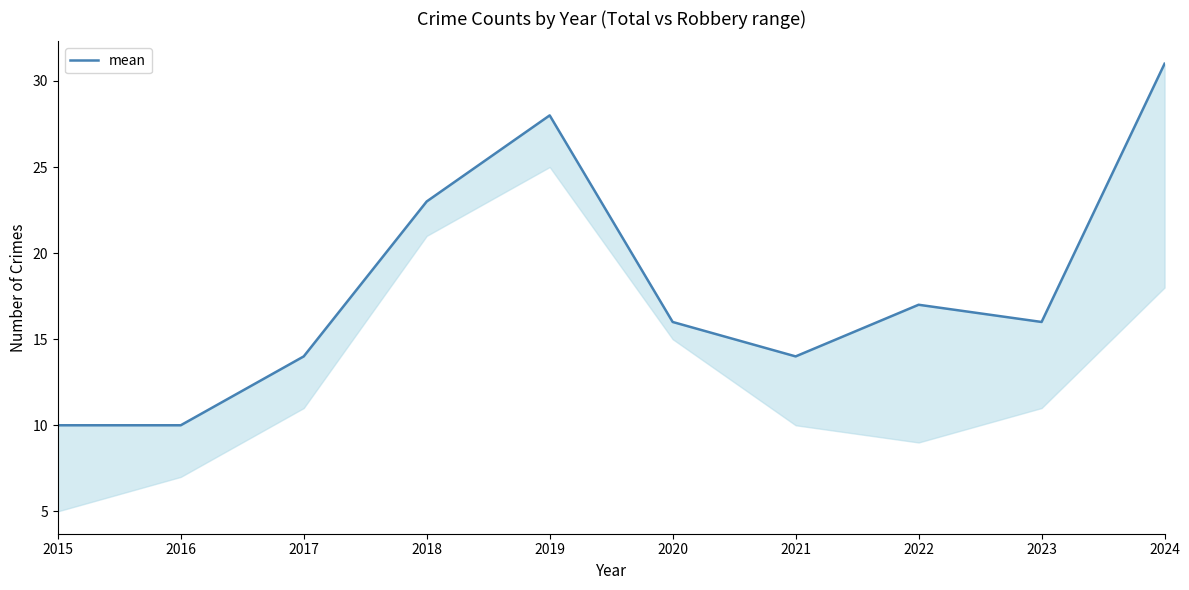

Approximately how many times larger is the value at 2019 compared to 2020?

1.8